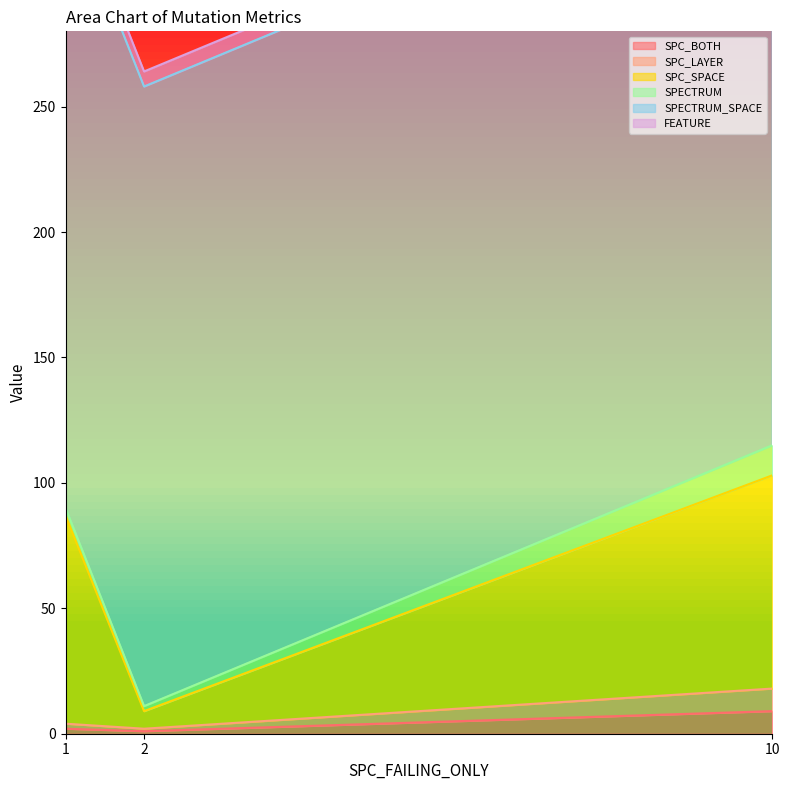

What is the highest value of the SPC_BOTH series?

9